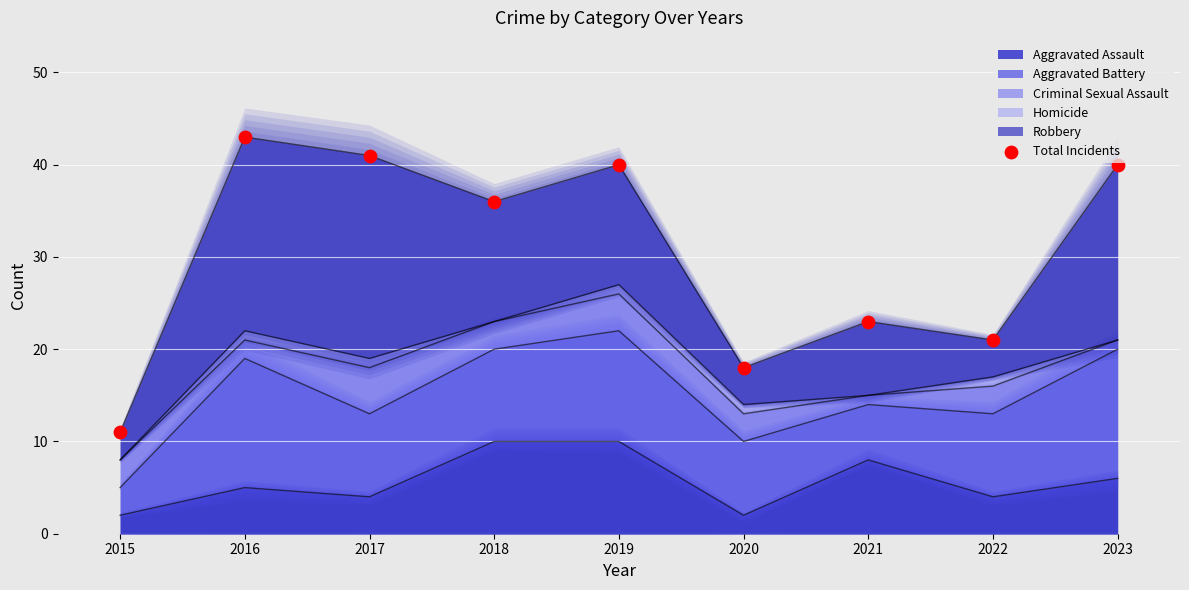

Approximately how many times larger is the value at 2017 compared to 2016?

1.0